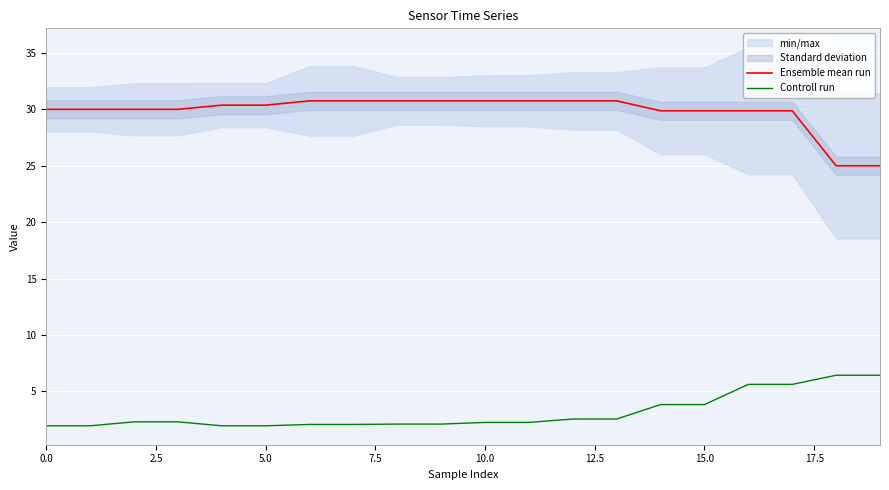

True or false: Controll run and Ensemble mean run cross at least once.

False